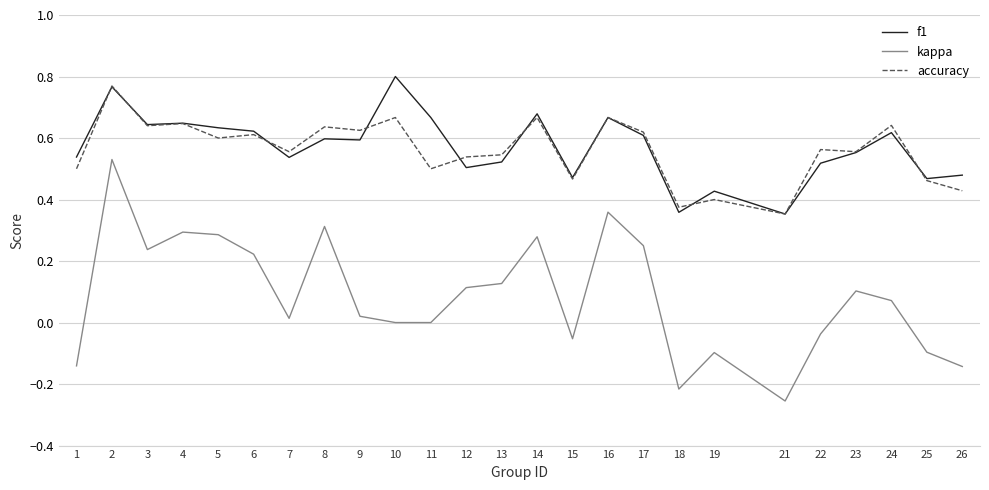

Which series changed the most between 6 and 13?

f1